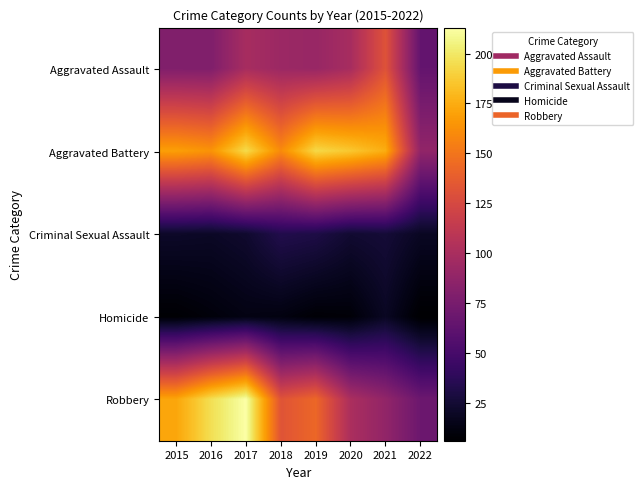

At how many categories does at least one series exceed 179?

4